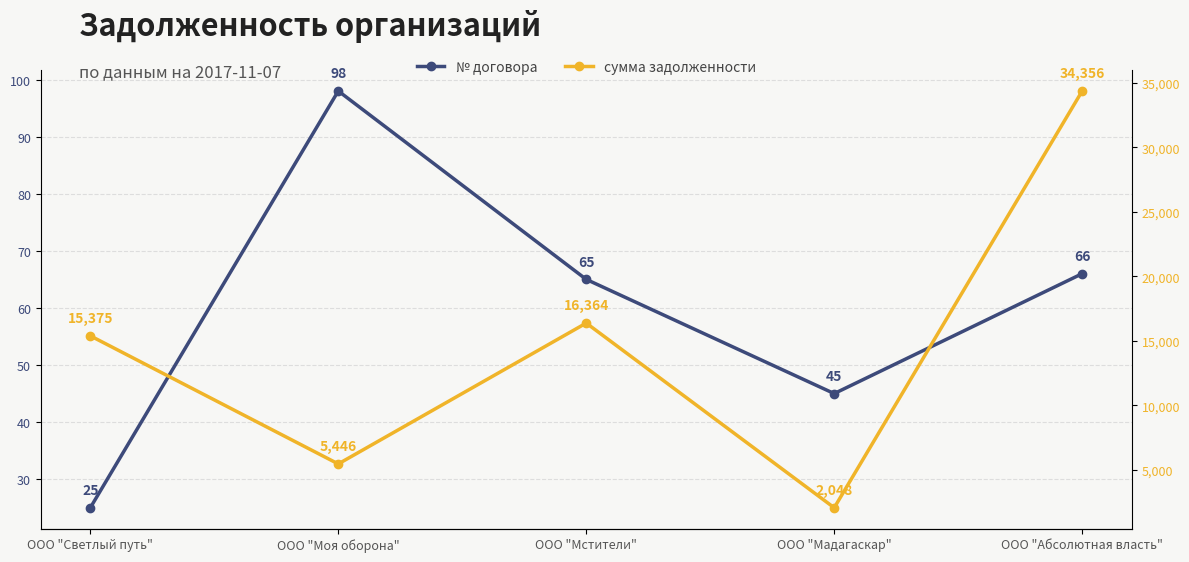

Is the value of сумма задолженности at ООО "Светлый путь" greater than the value of № договора at ООО "Мадагаскар"?

Yes